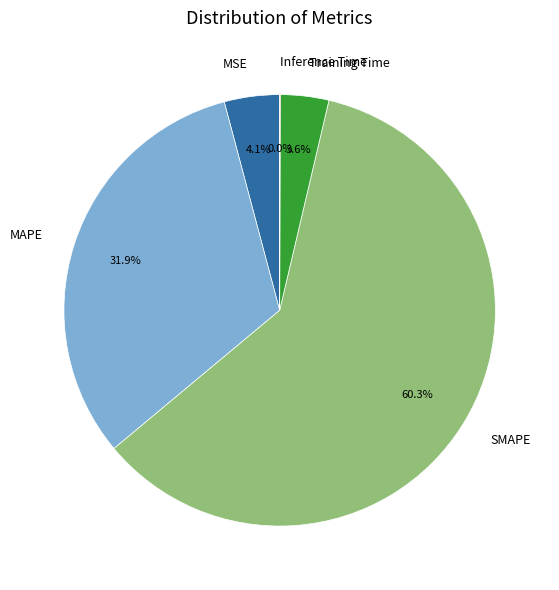

Which category accounts for the majority?

SMAPE